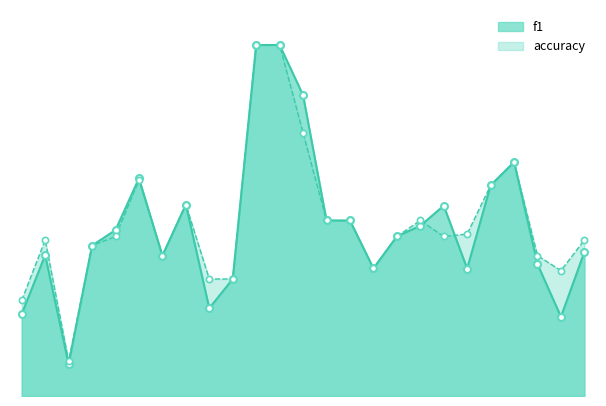

At how many categories does at least one series exceed 0?

25